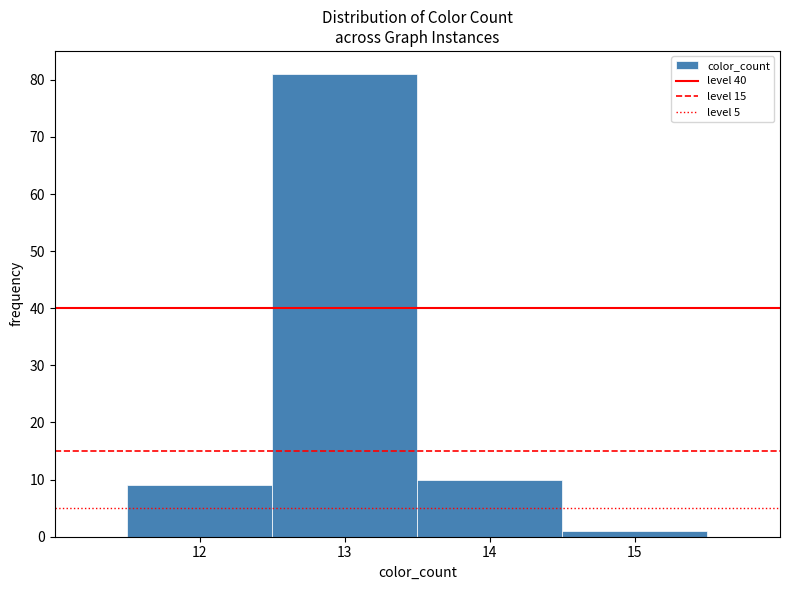

Over which range of the x-axis is the bar tallest?

12.5 to 13.5